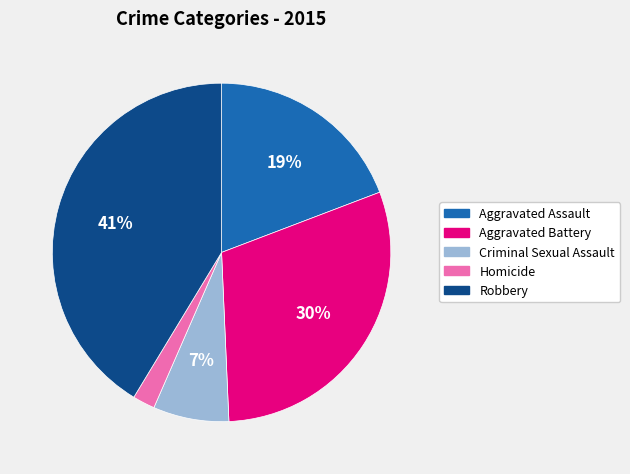

Approximately how many times larger is the value at Aggravated Battery compared to Aggravated Assault?

1.6